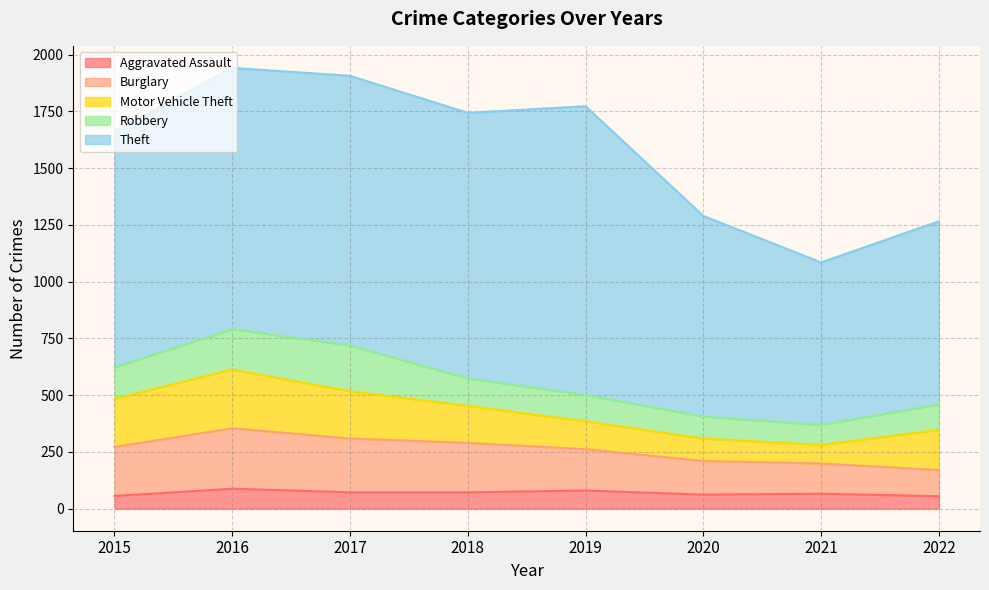

Reading left to right, transcribe all the data shown in this chart.

Aggravated Assault: 56	88	72	72	80	62	66	55
Burglary: 216	266	237	218	182	148	133	115
Motor Vehicle Theft: 212	259	208	163	123	99	82	177
Robbery: 139	178	202	121	116	97	88	113
Theft: 1041	1151	1188	1170	1272	884	716	806